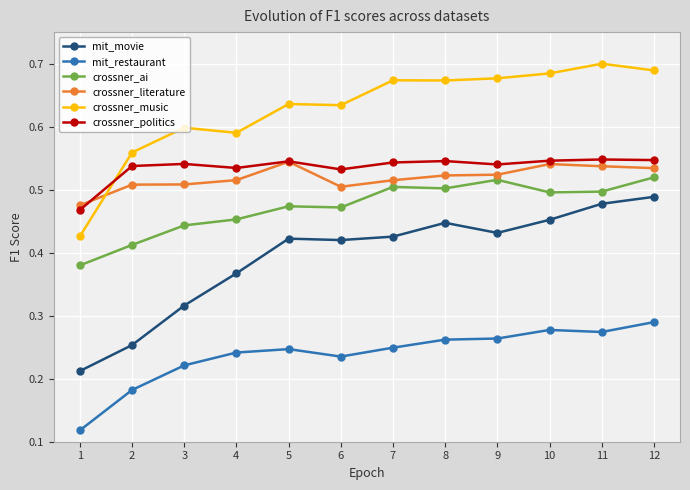

True or false: mit_movie and crossner_literature intersect in this chart.

False